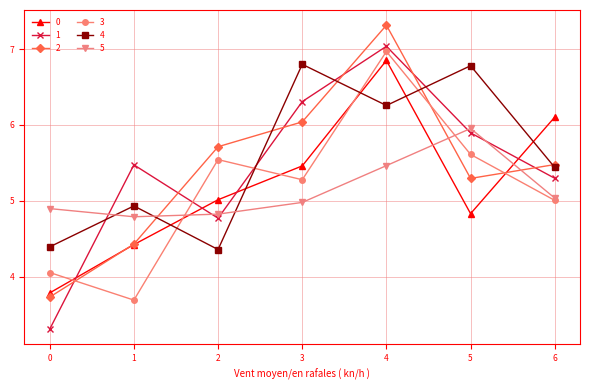

List the series in order of their peak value, highest first.

2, 1, 3, 0, 4, 5